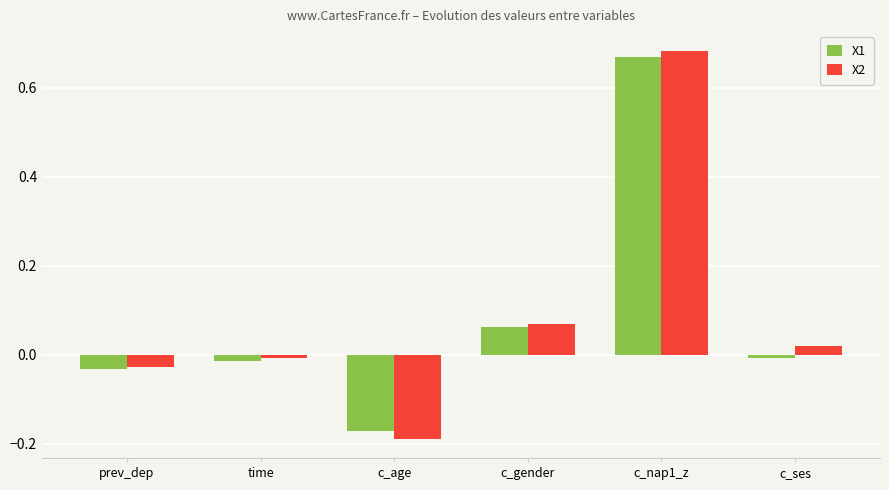

Which series has the widest spread of values?

X2